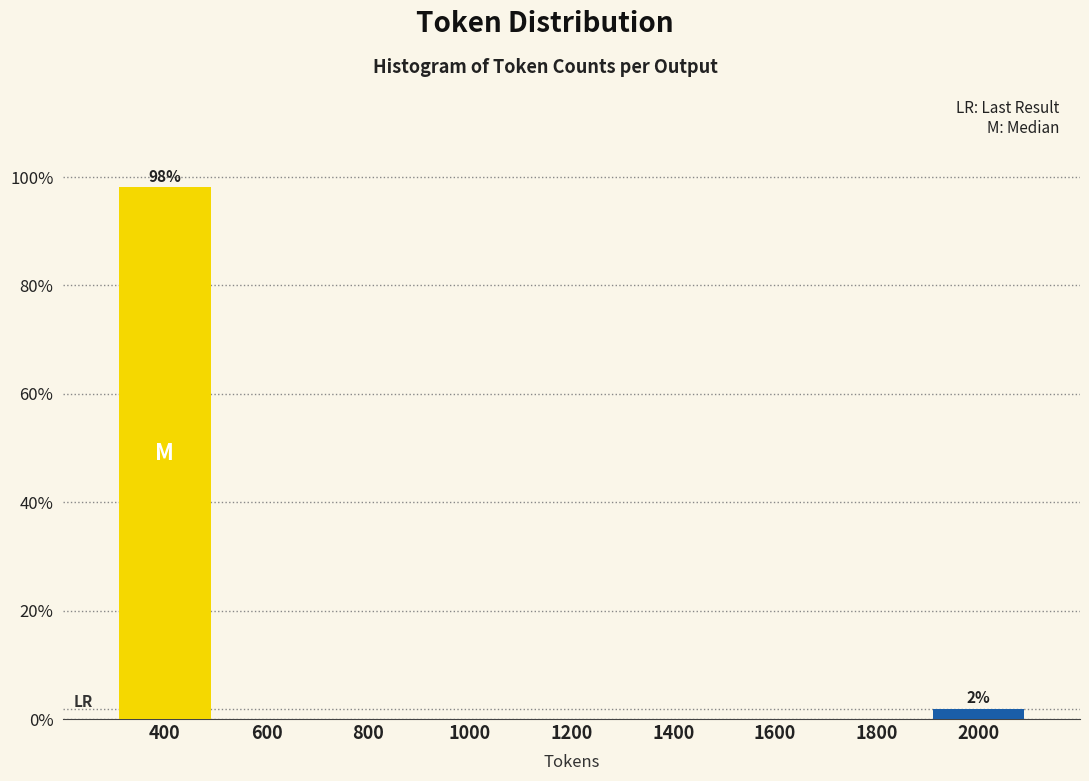

Reading left to right, transcribe all the data shown in this chart.

400=98.1	600=0.0	800=0.0	1000=0.0	1200=0.0	1400=0.0	1600=0.0	1800=0.0	2000=1.9